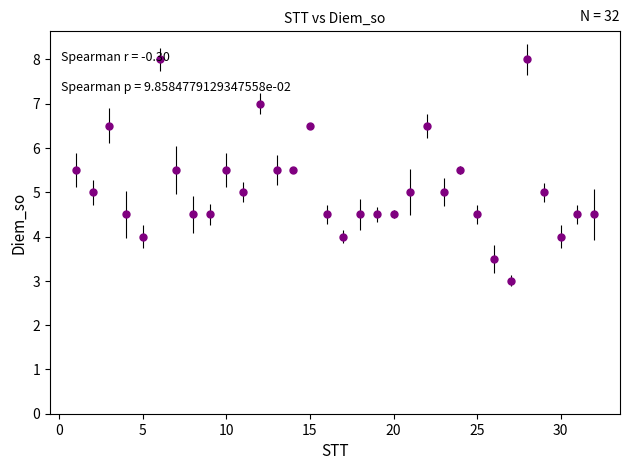

True or false: the data has more than 1 interior local peaks.

True